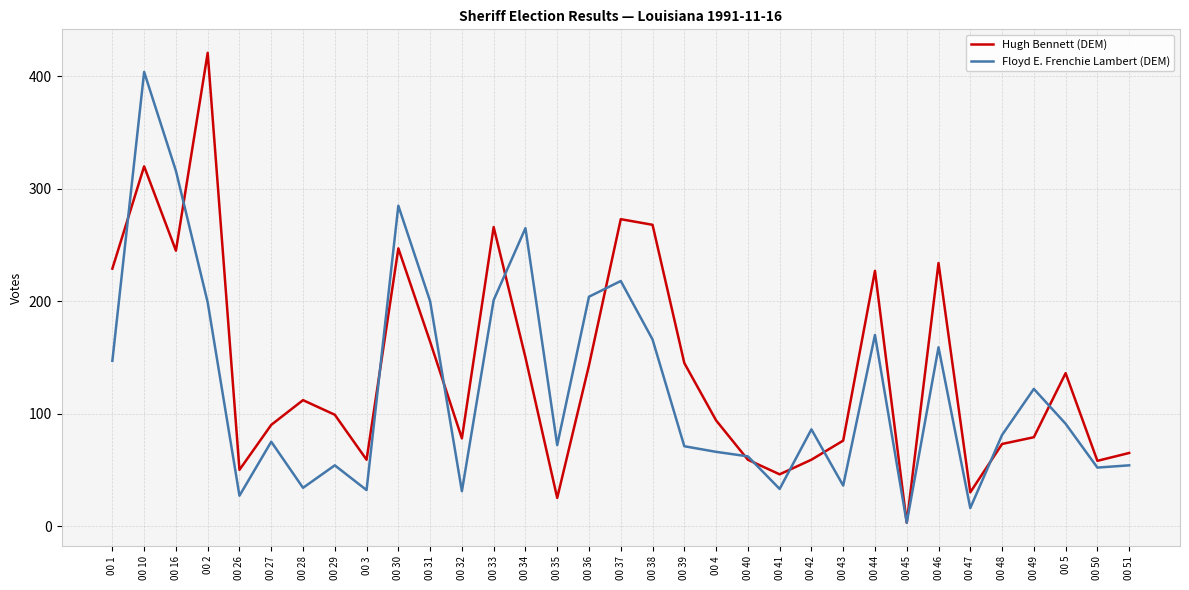

What is the sum of all Floyd E. Frenchie Lambert (DEM) values?

4032